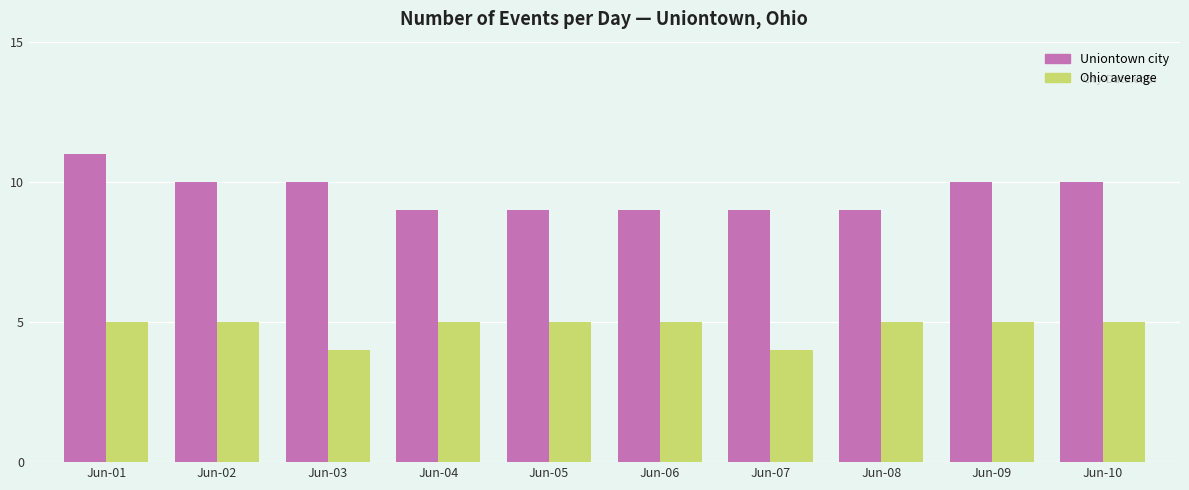

How many distinct data groups are displayed?

2